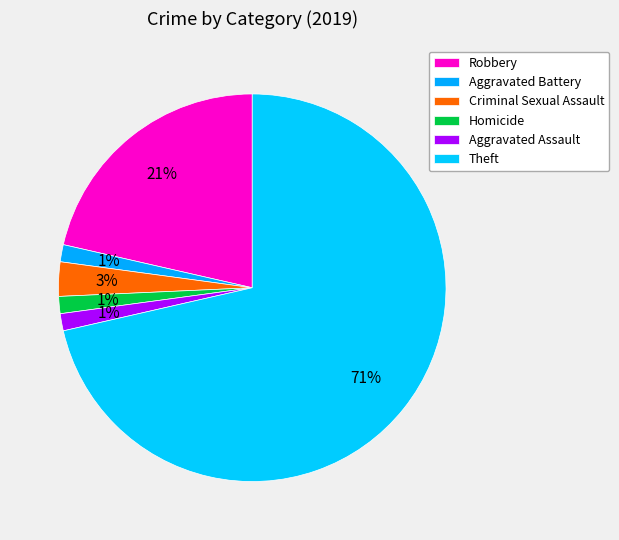

How many segments does this pie chart have?

6